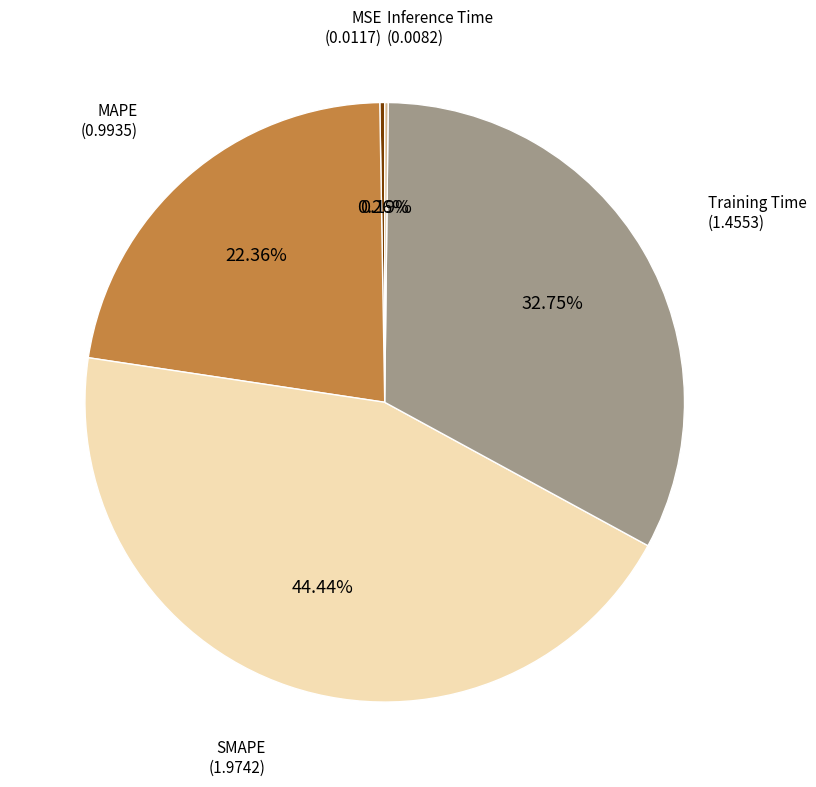

Does any single category account for the majority?

No